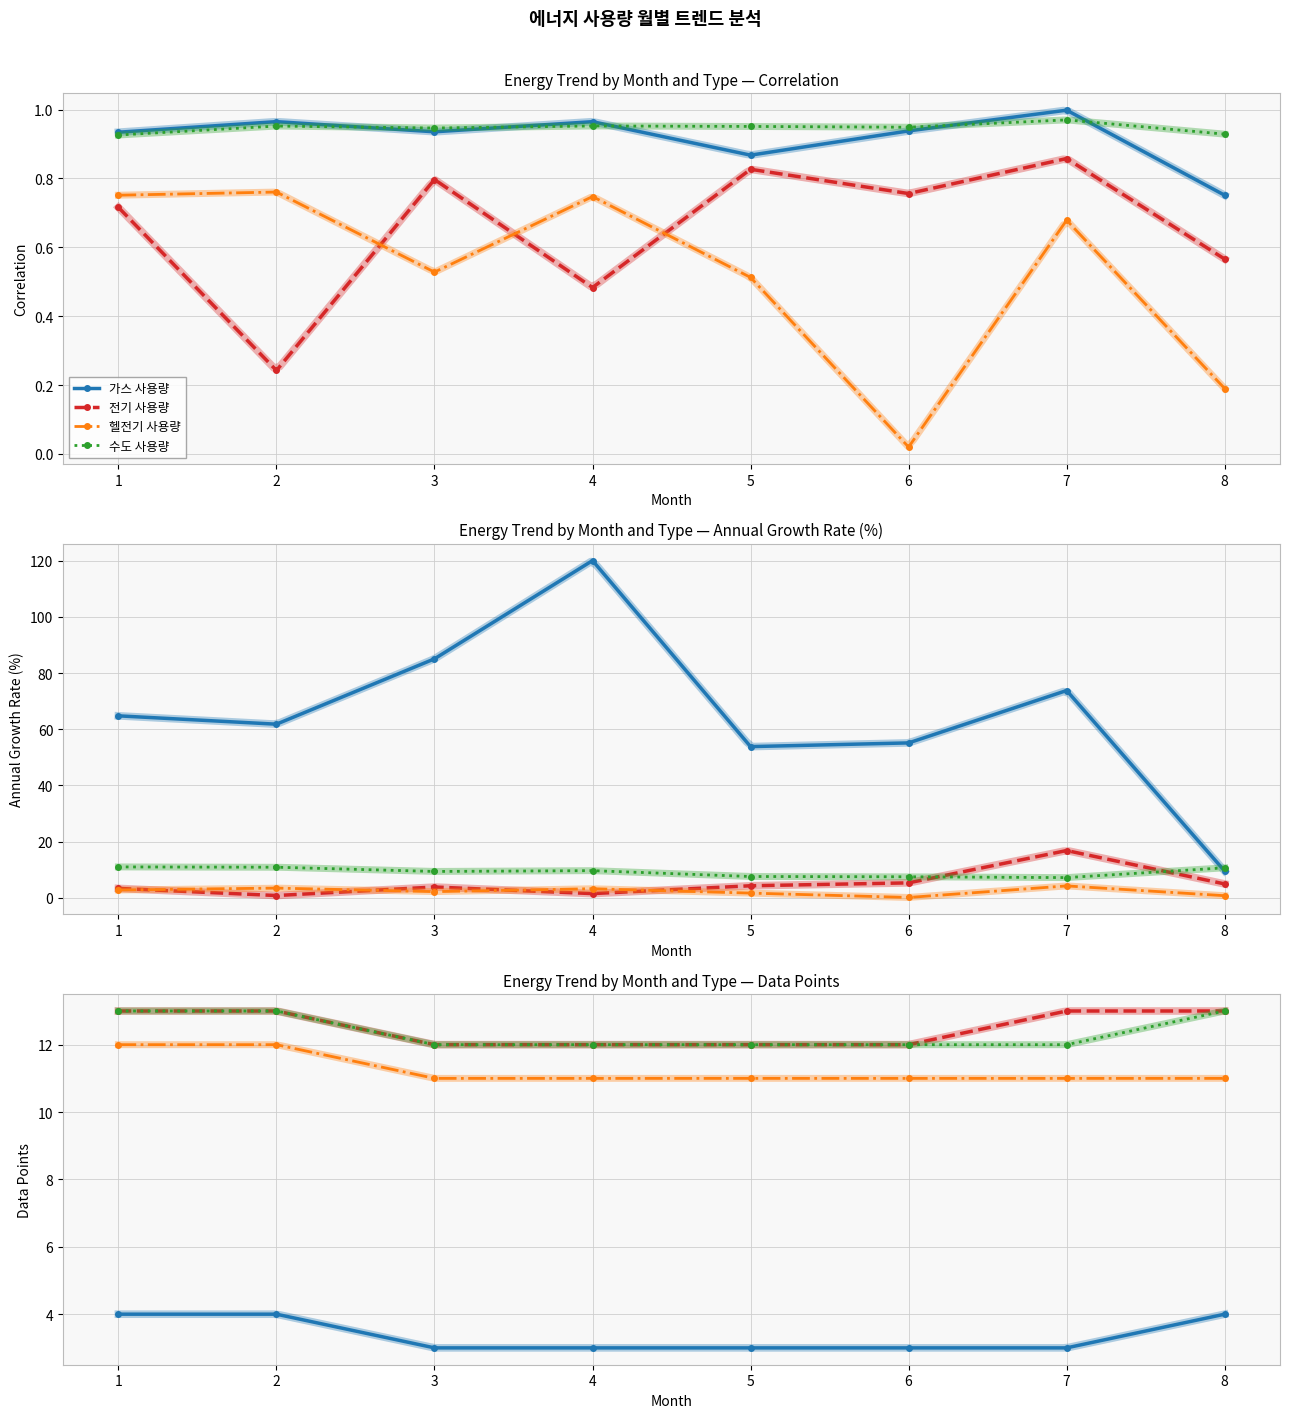

True or false: 전기 사용량 and 수도 사용량 intersect in this chart.

False